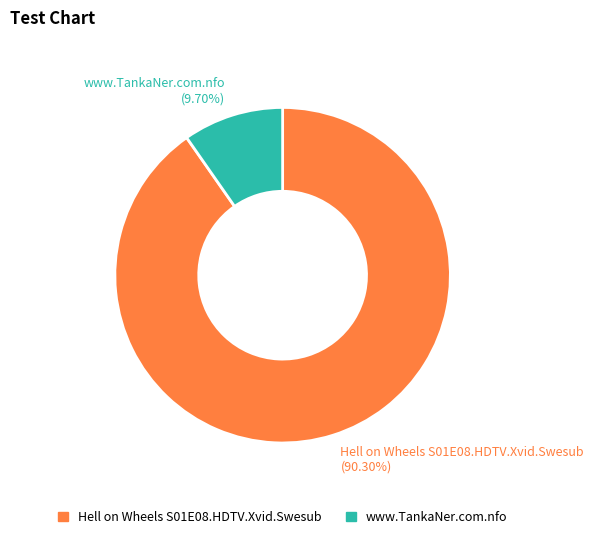

To the nearest percent, what portion does www.TankaNer.com.nfo represent?

10%